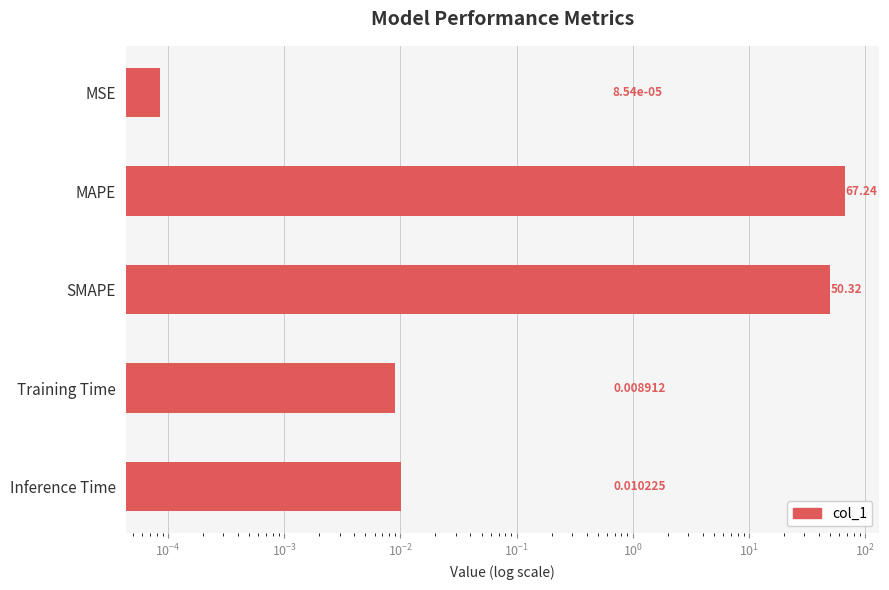

What is the sum of all values?

117.6